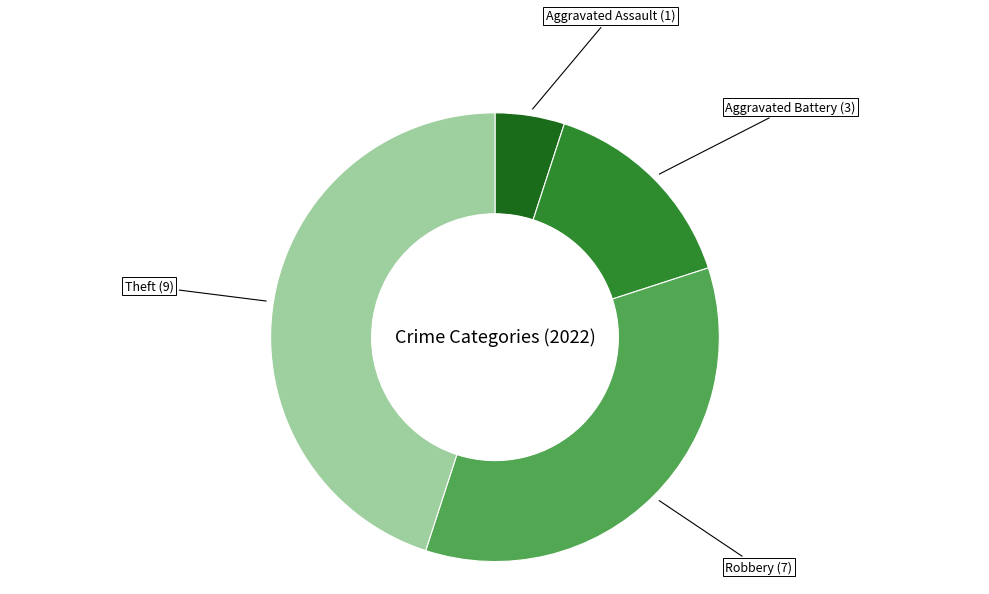

Is it true that Aggravated Battery (3) is 26% of the pie?

False